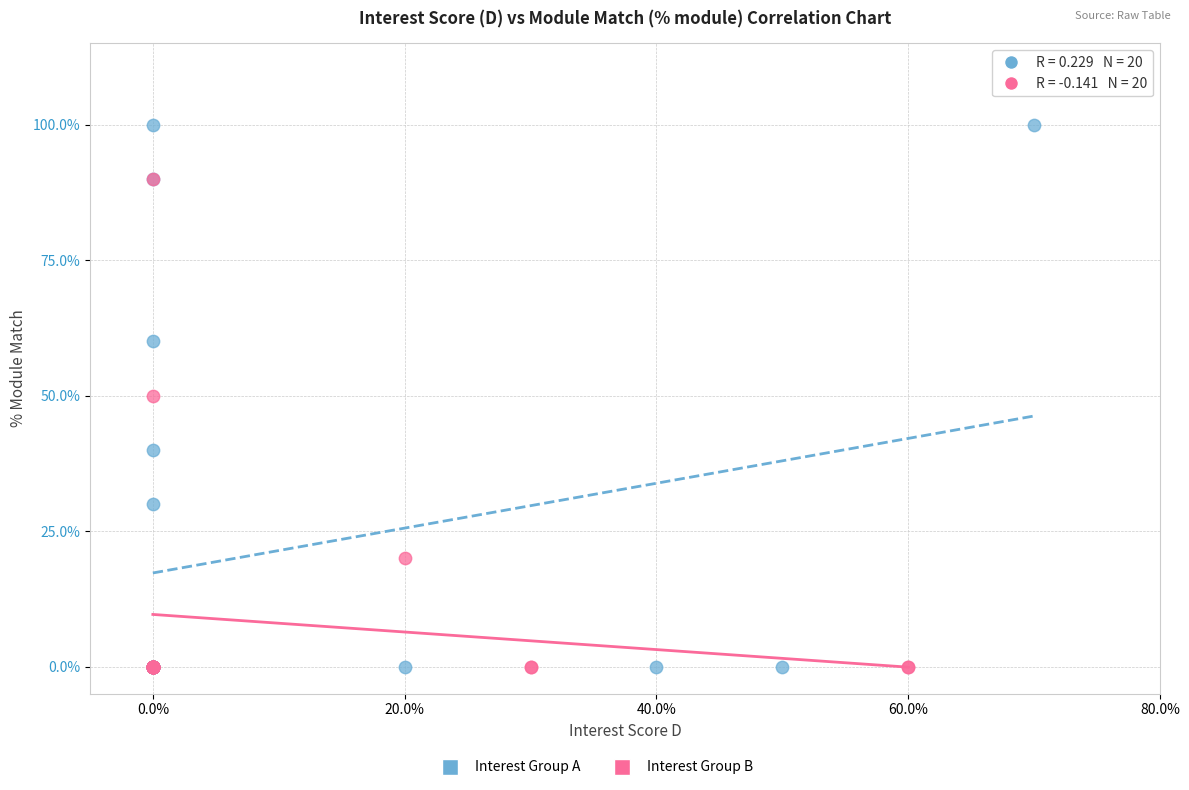

Which series contains the highest Y value?

Interest Group A